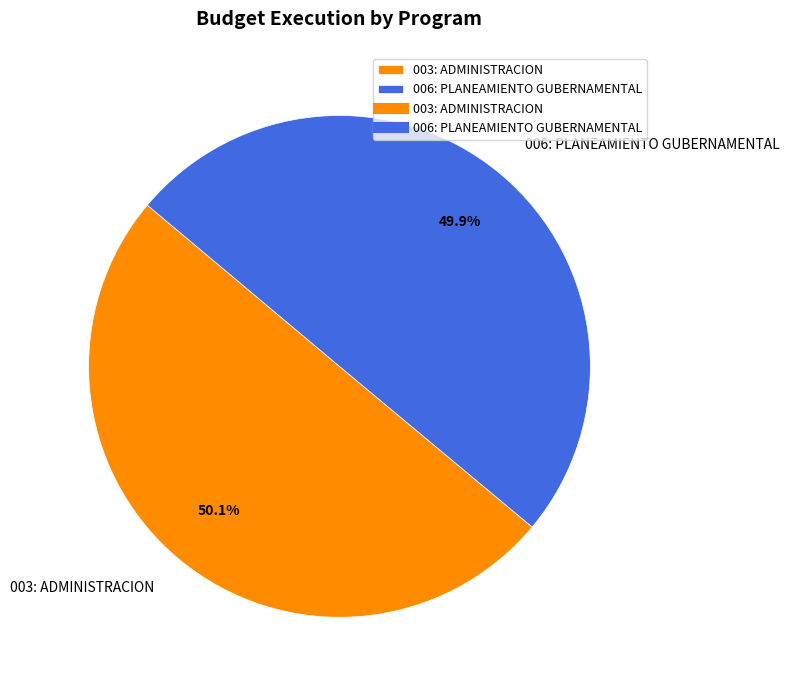

The 003: ADMINISTRACION slice represents 50% of the pie. True or false?

True